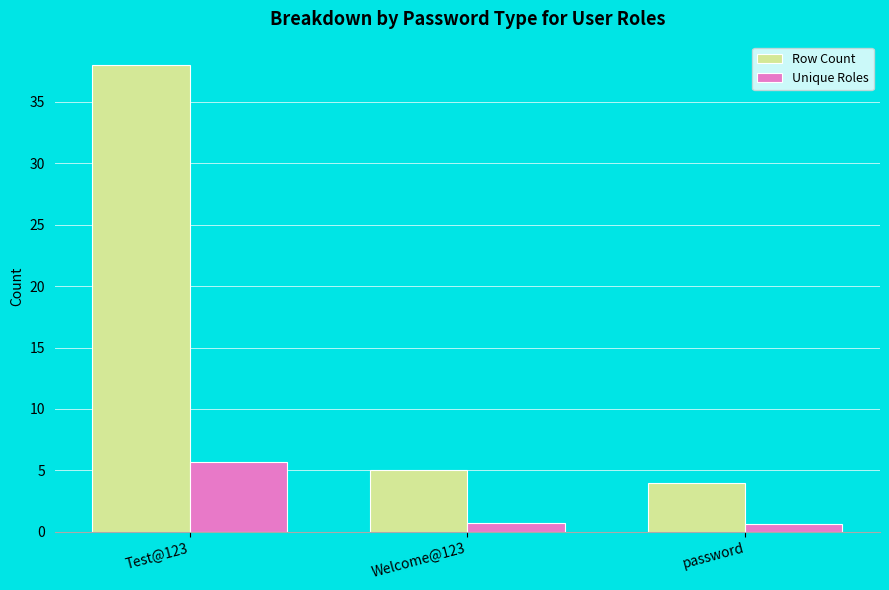

Which category has the highest value across all series?

Test@123